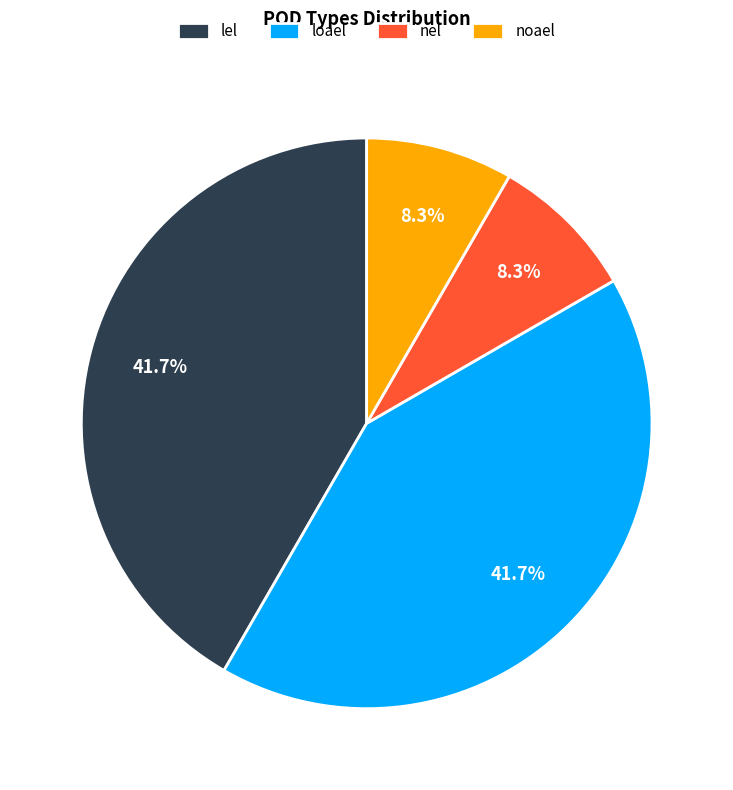

To the nearest percent, what is the difference between the largest and smallest slice percentages?

33%